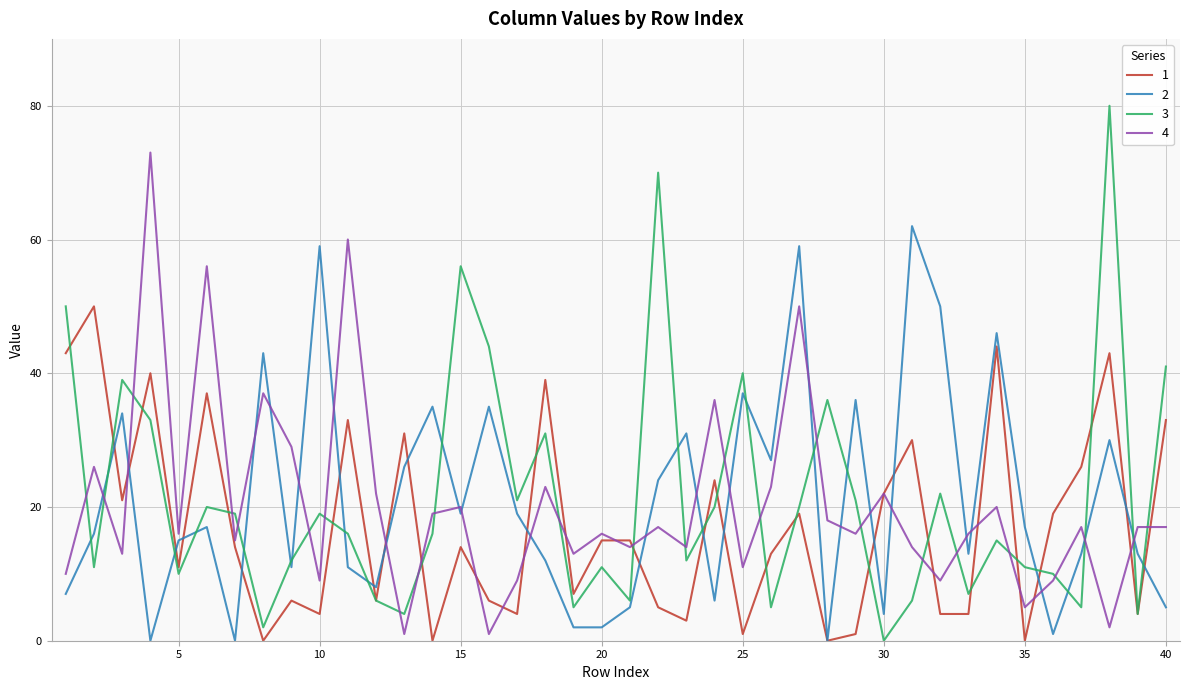

Which series has the widest spread of values?

3